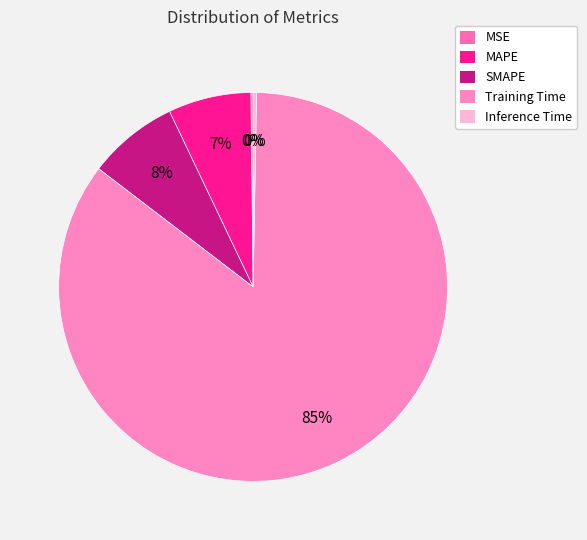

To the nearest percent, what is the average slice percentage?

20%